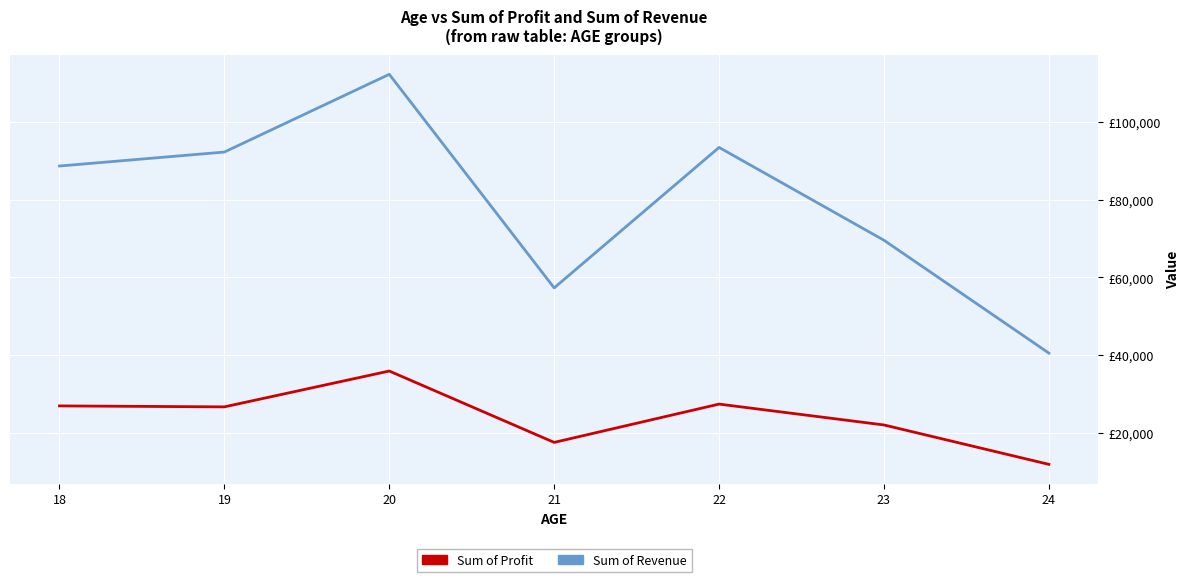

At which category does Sum of Profit reach its first local peak?

20